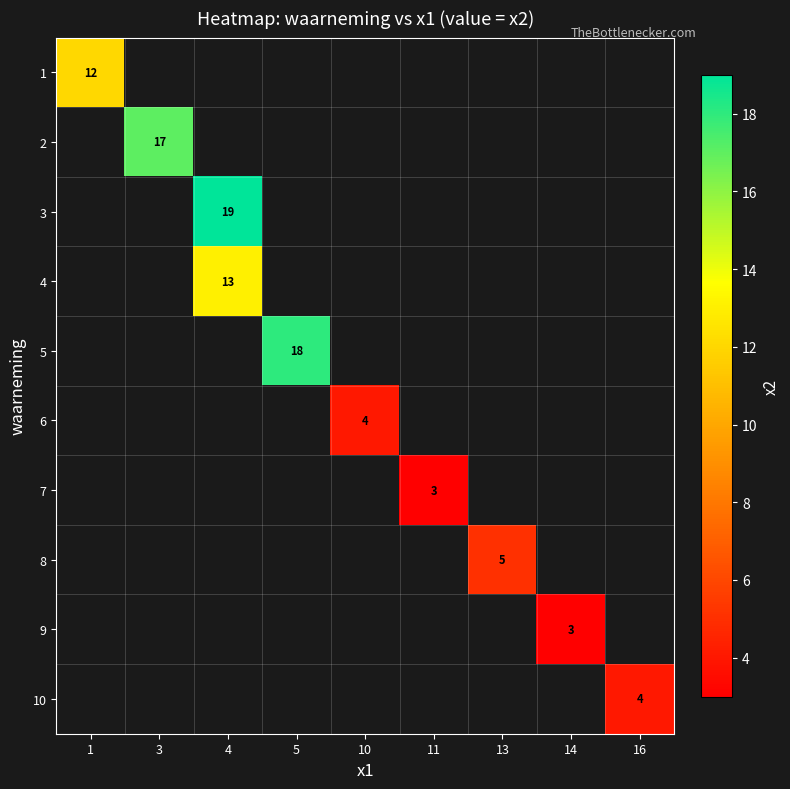

The 2 series shows 26 at 3. True or false?

False